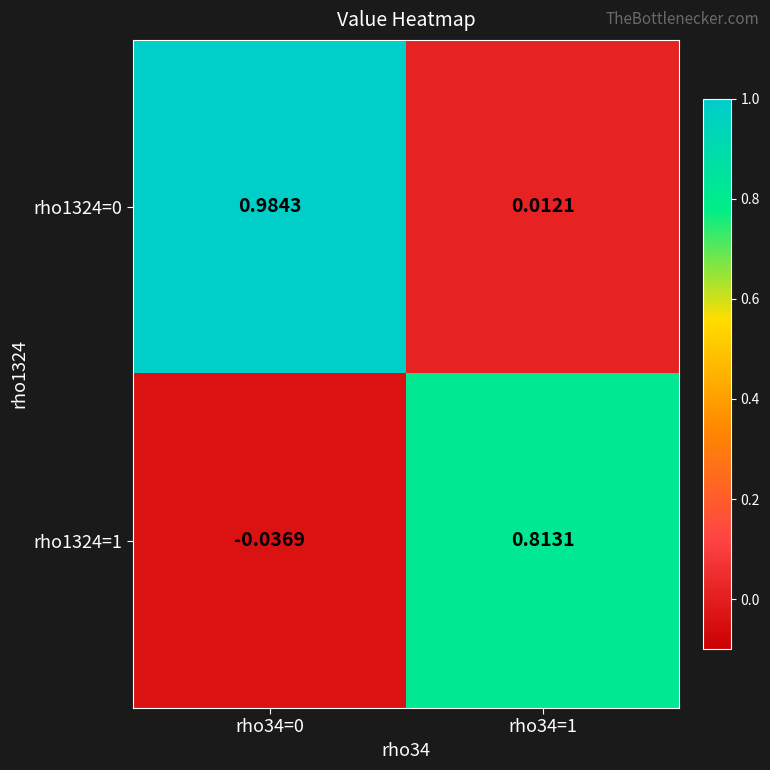

List the series in order of their peak value, highest first.

rho1324=0, rho1324=1